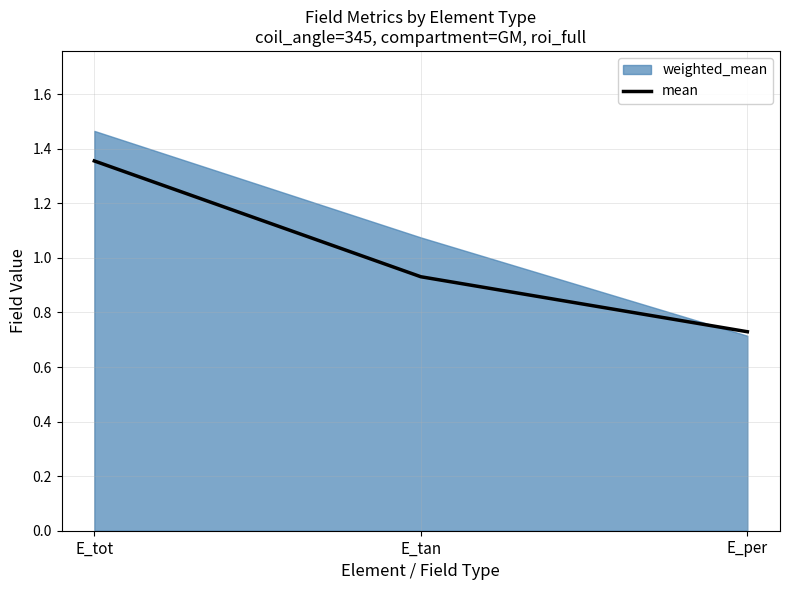

What is the value of the 1st point from the left?

1.4